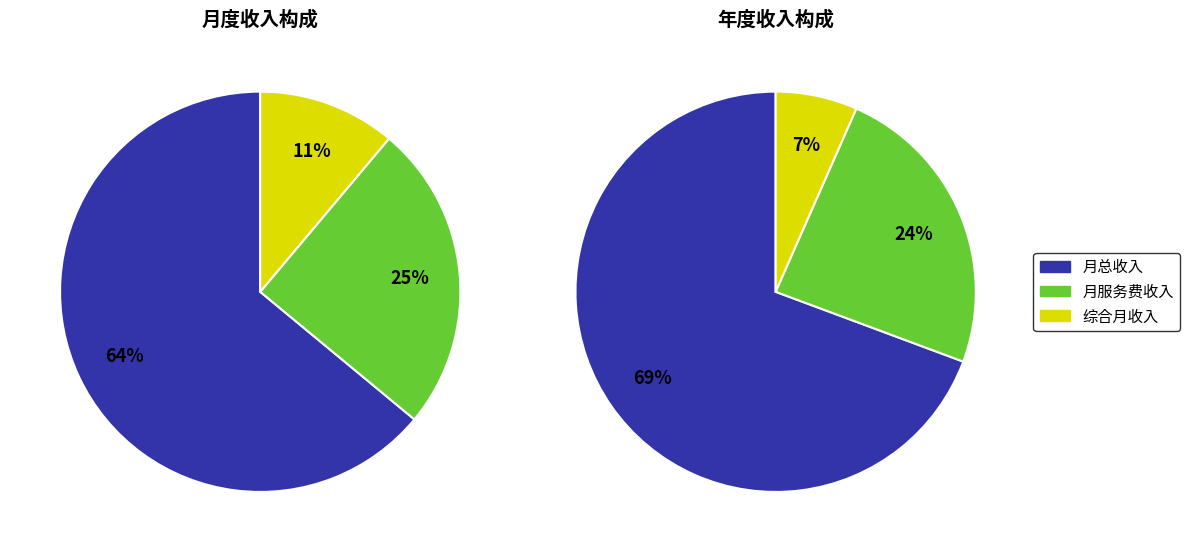

To the nearest percent, what is the difference between the 月总收入 and 综合月收入 slice percentages?

53%